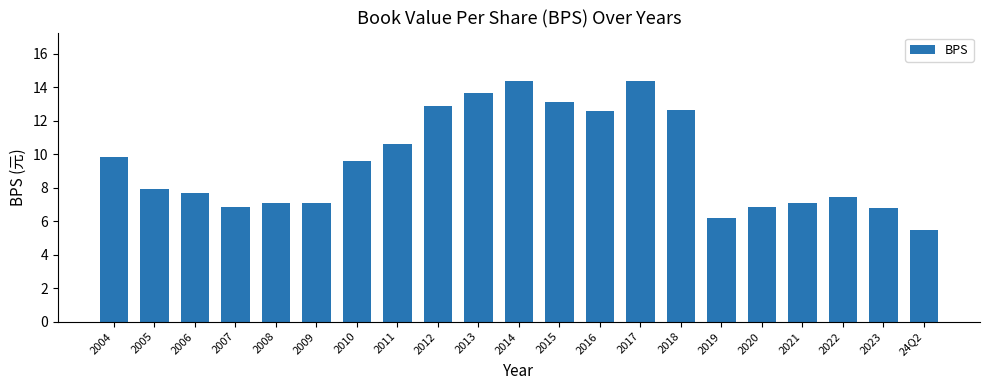

What is the change in value from 2004 to 2008?

-2.8